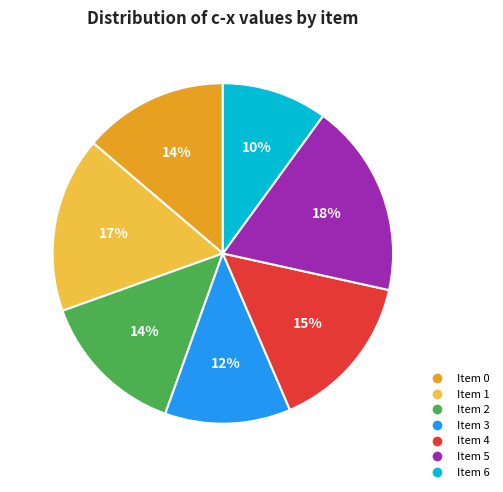

To the nearest percent, what is the average slice percentage?

14%